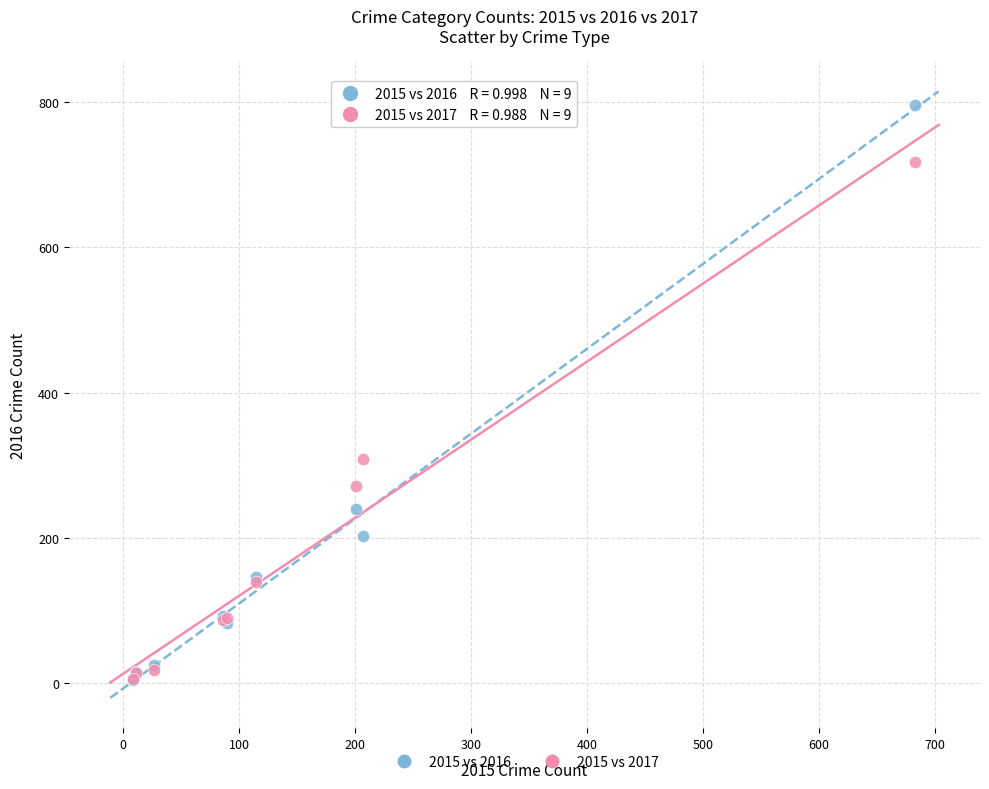

What are all the series names shown in the legend?

2015 vs 2016, 2015 vs 2017